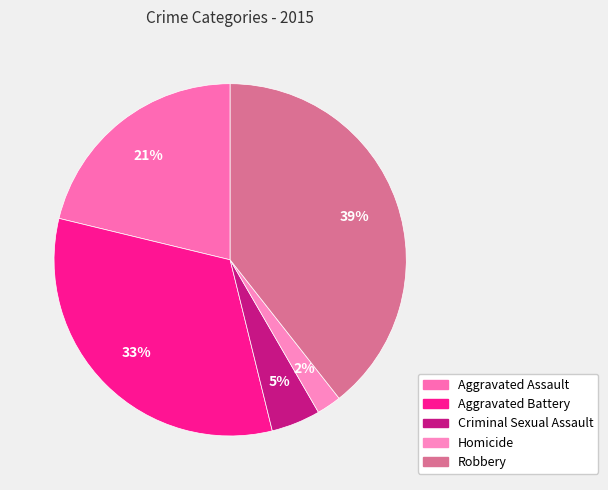

Does Aggravated Assault account for over 50% of the chart?

No